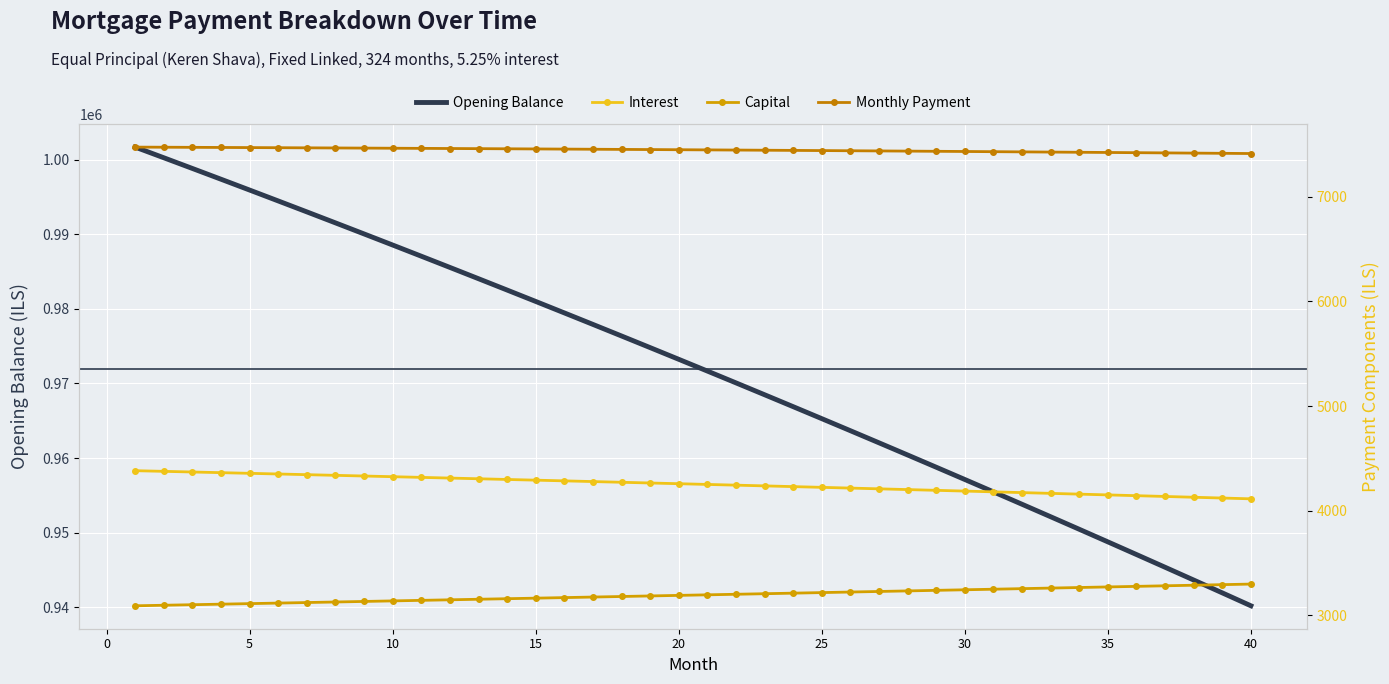

Is it true that Interest equals 7222.1 at 23?

False